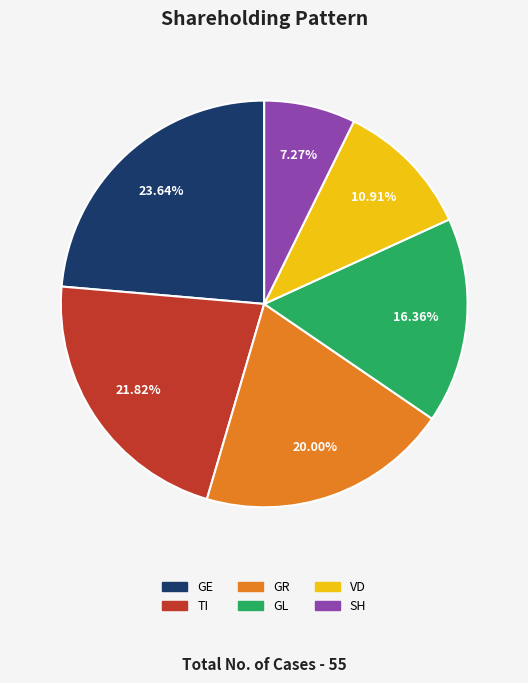

Between TI and GR, which is larger?

TI